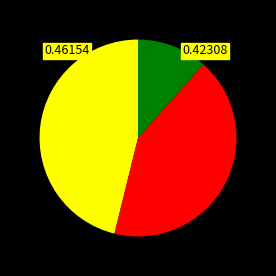

Does any single category account for the majority?

No